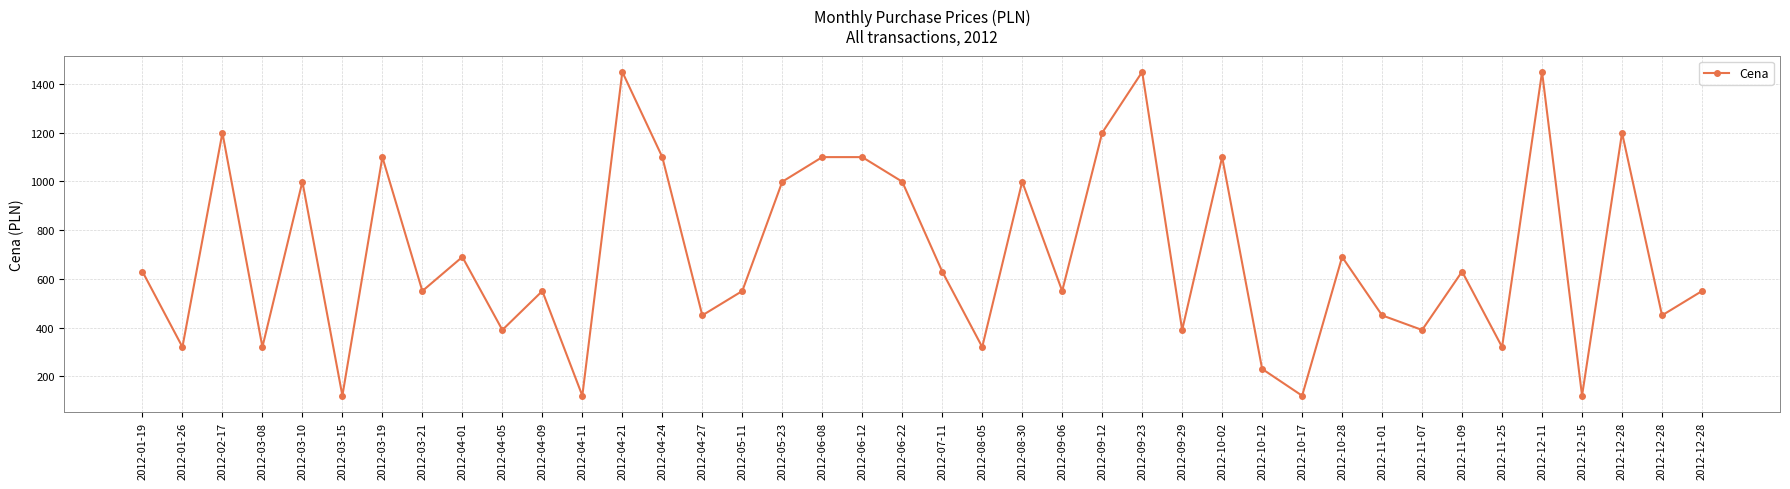

Approximately how many times larger is the value at 2012-07-11 compared to 2012-06-12?

0.6